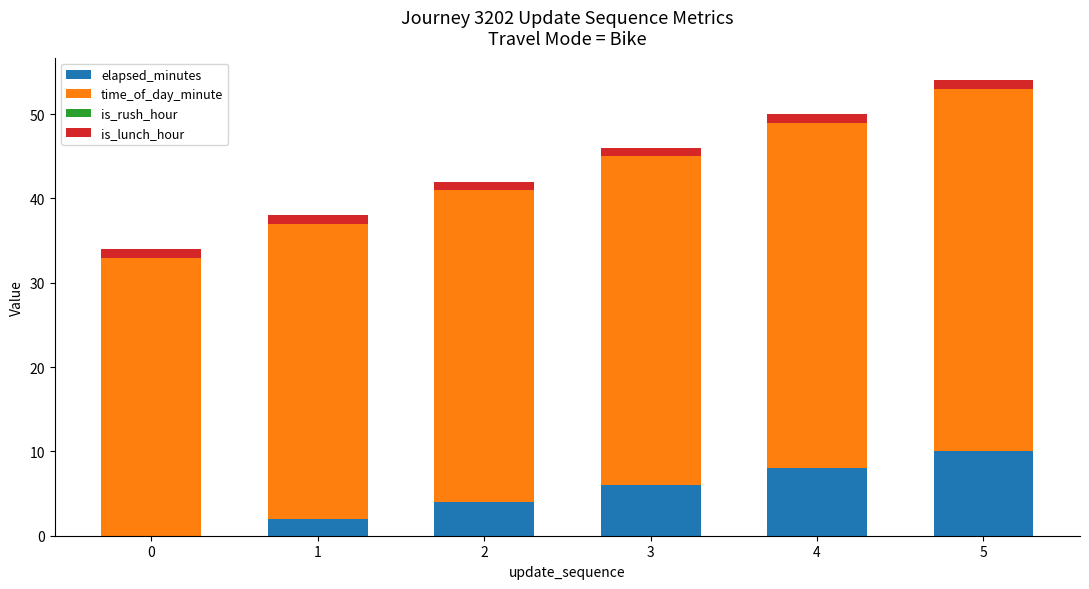

At which category is the sum across all series the highest?

5